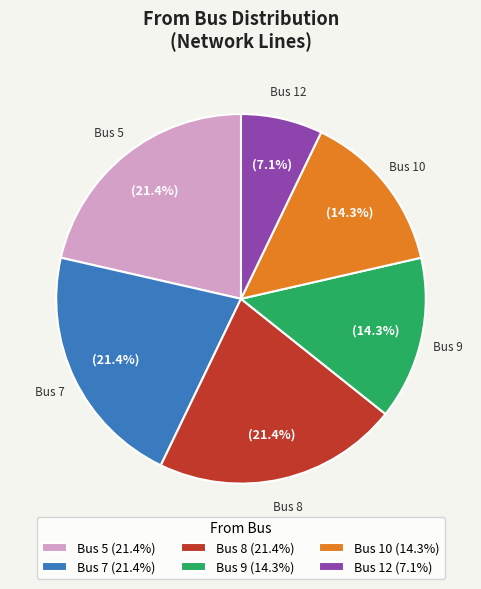

Which has a higher value, Bus 10 (14.3%) or Bus 5 (21.4%)?

Bus 5 (21.4%)